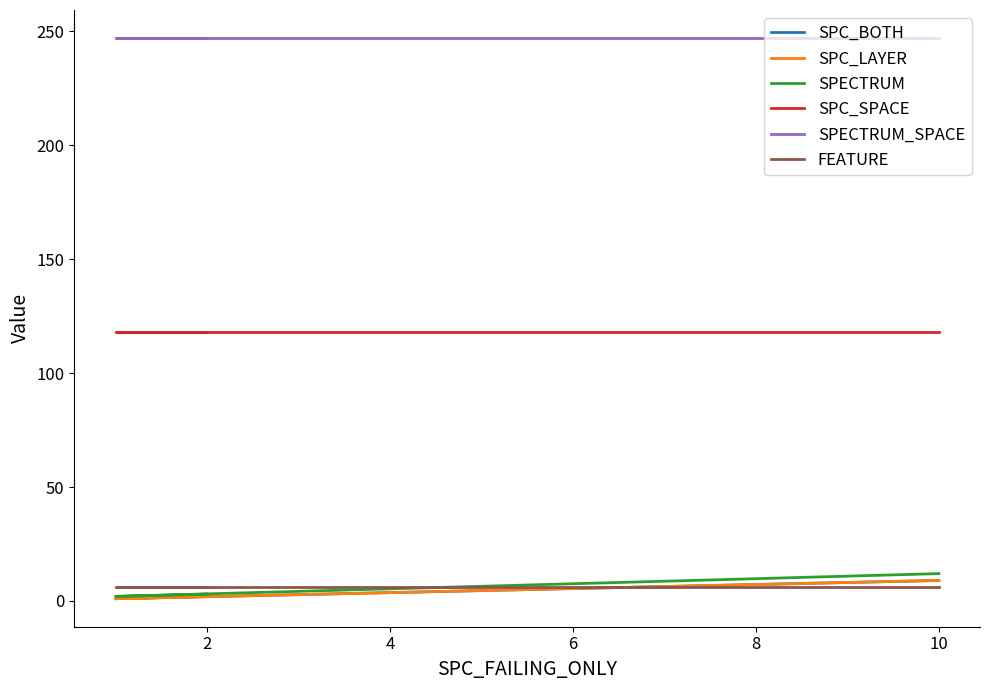

What is the spread (max minus min) of values at 2?

246